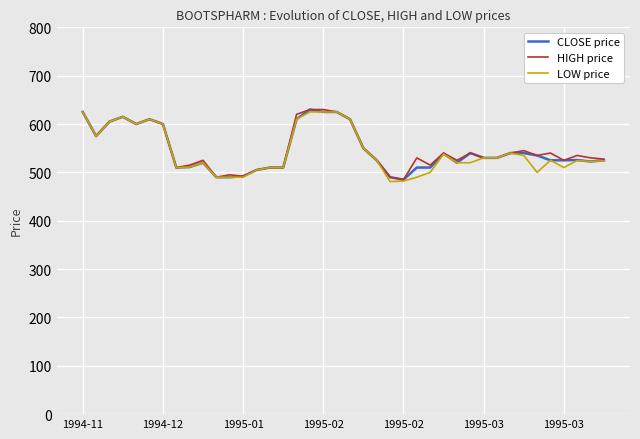

What is the minimum value for CLOSE price?

485.0